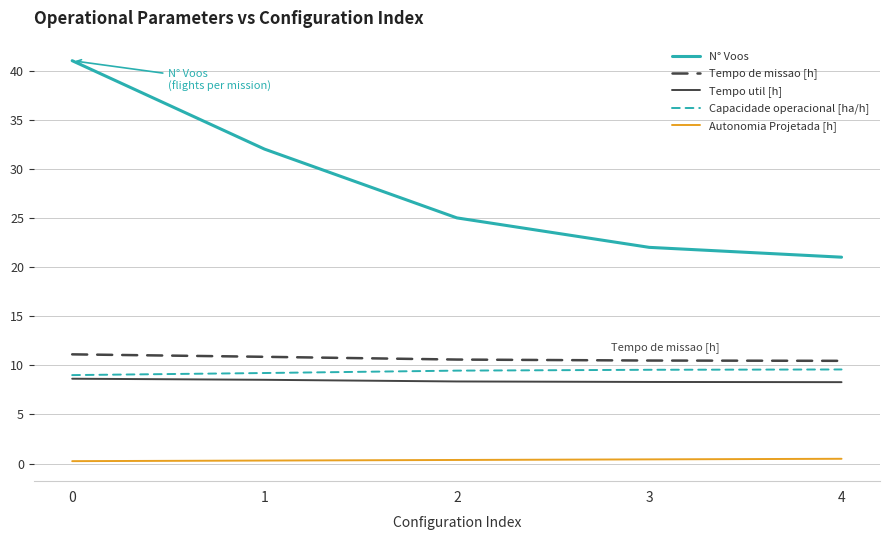

What is the difference between the highest and lowest values at 4?

20.5